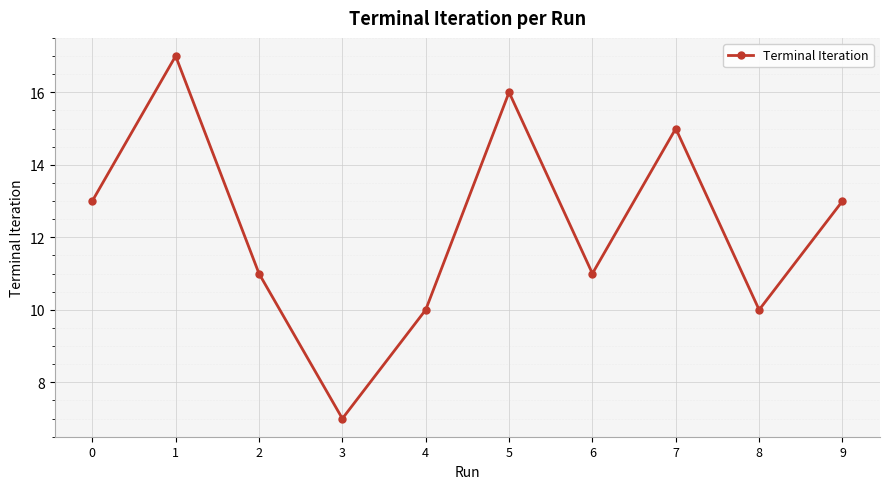

What is the average value?

12